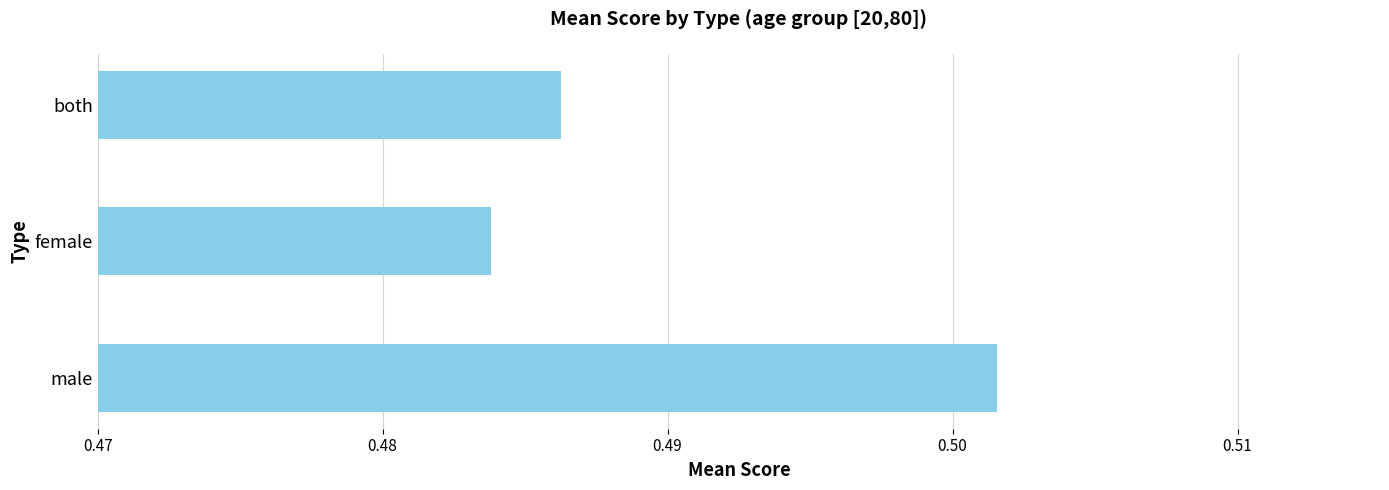

True or false: the data shows 0.2 at both.

False